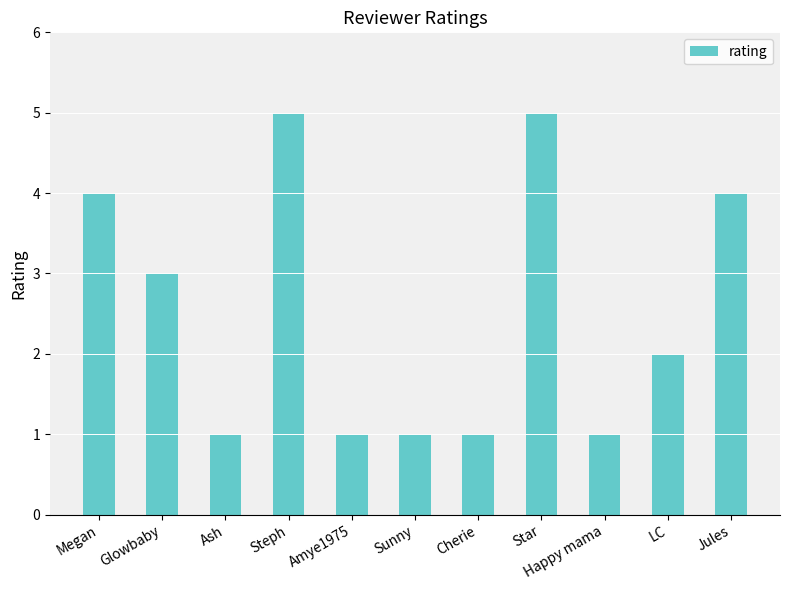

Reading right to left, transcribe all the data shown in this chart.

4	2	1	5	1	1	1	5	1	3	4